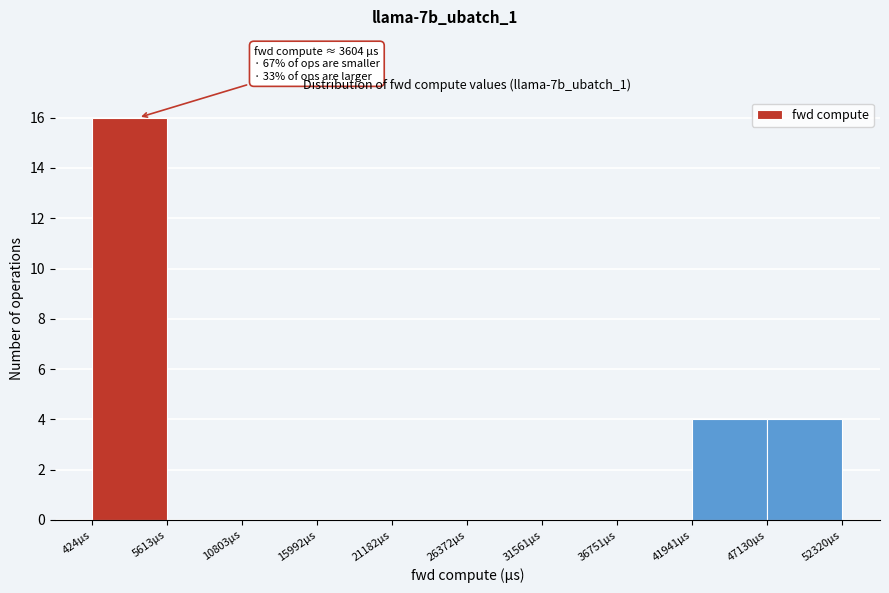

Which range on the x-axis has the tallest bar?

0 to 6000